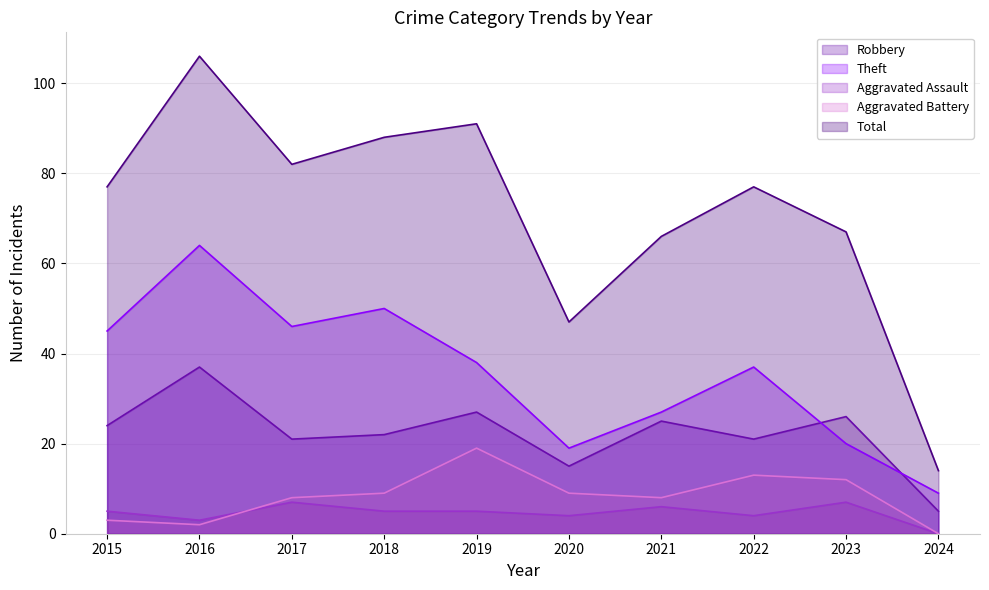

Does the chart have visible grid lines?

Yes